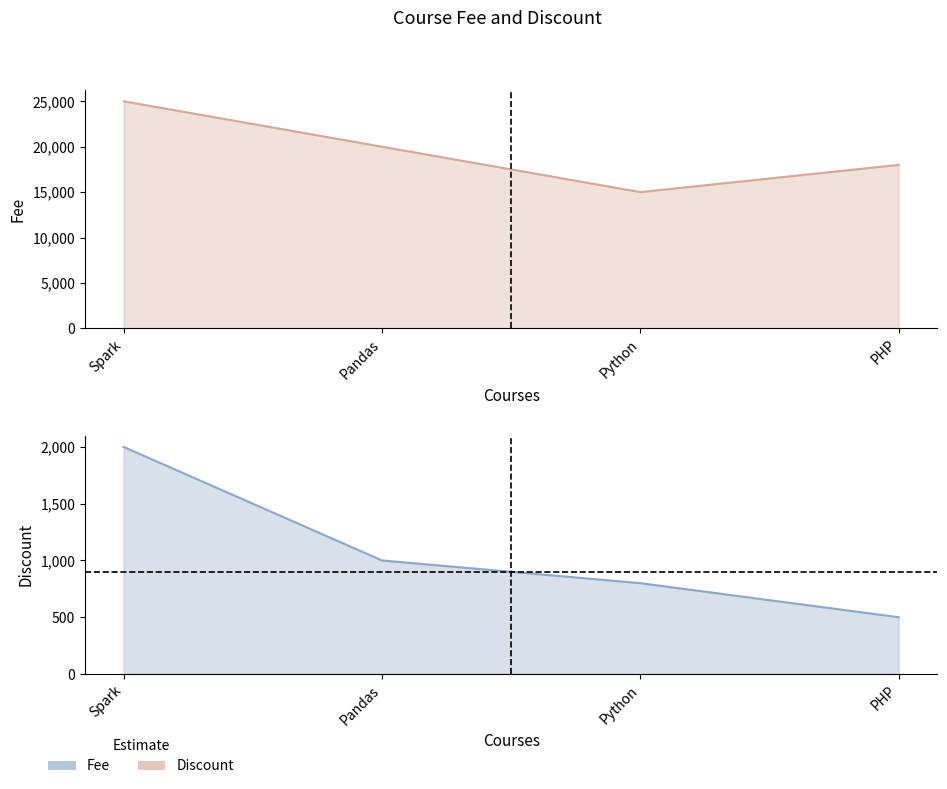

What position from the right is Pandas?

3